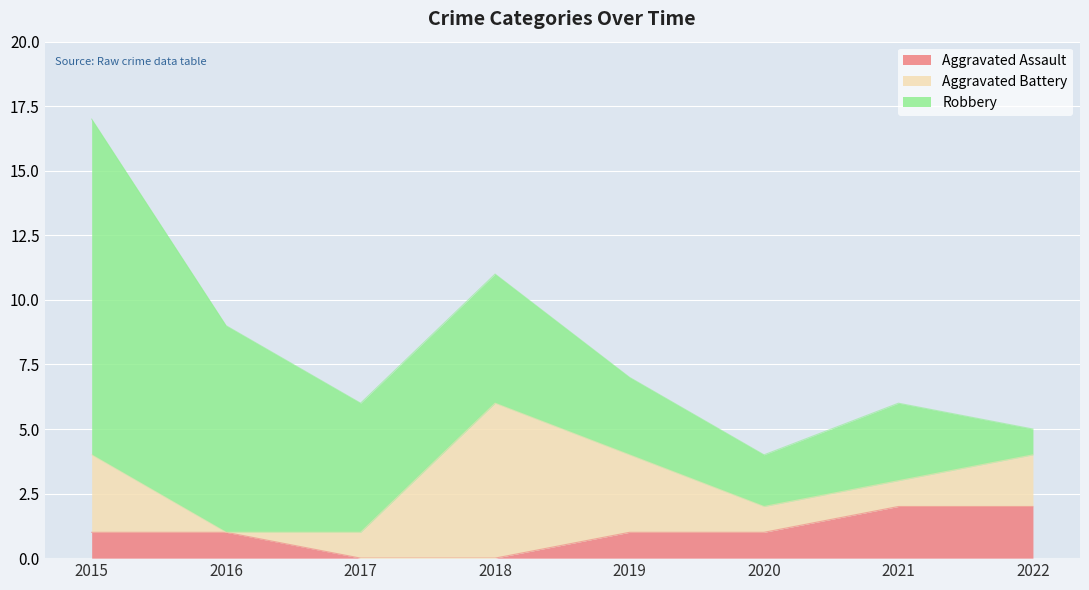

How many interior local peaks does the Robbery series have?

1